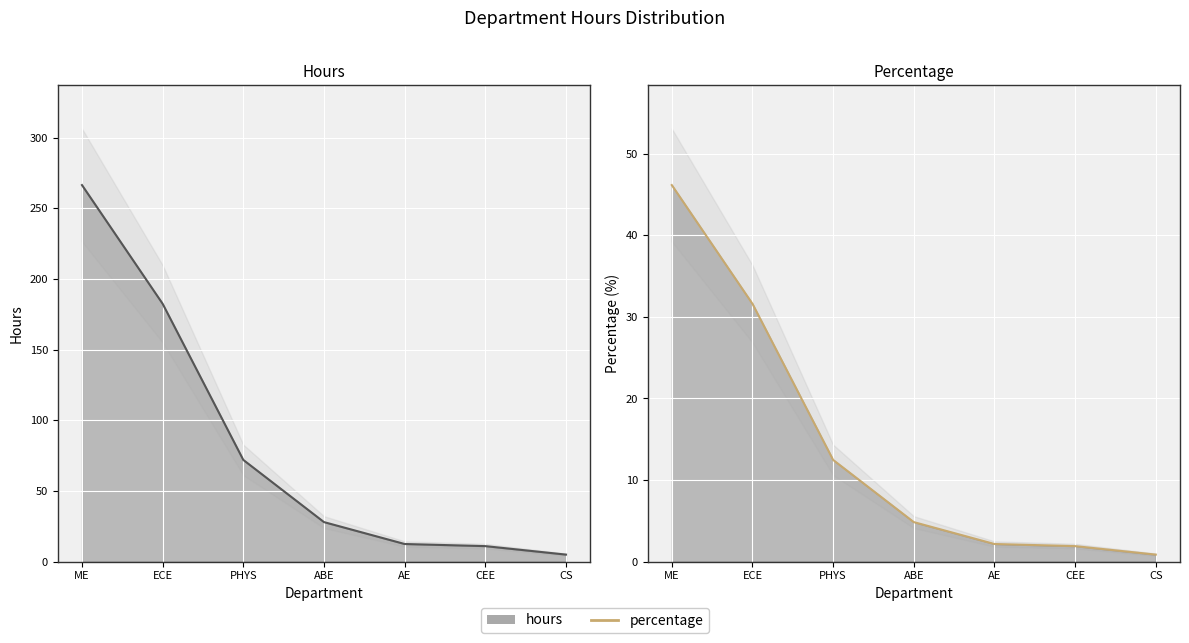

What is the difference between the percentage values at ABE and AE?

2.7